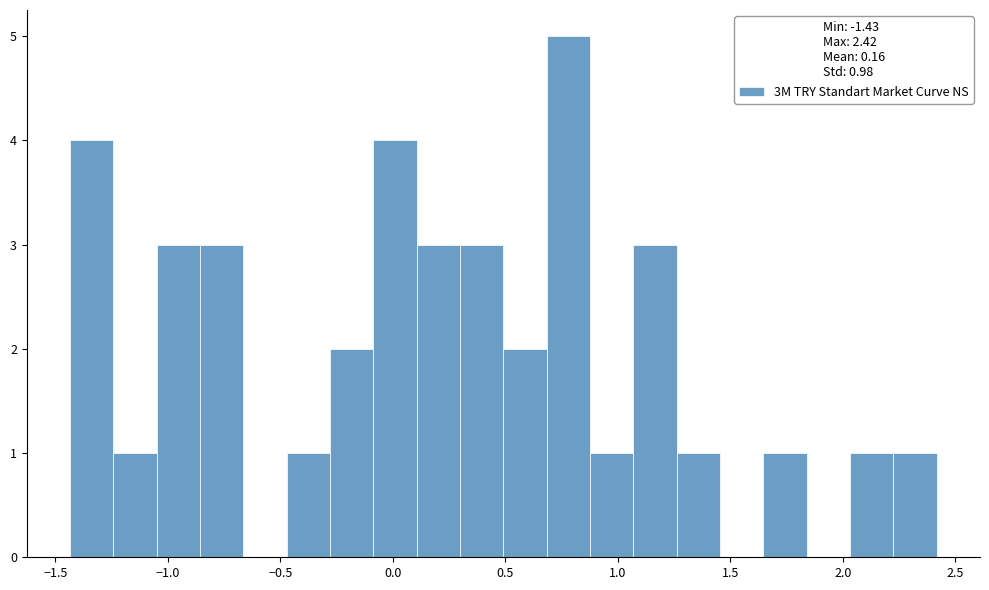

Read against the x-axis, roughly where is the centre of the tallest bar?

0.80